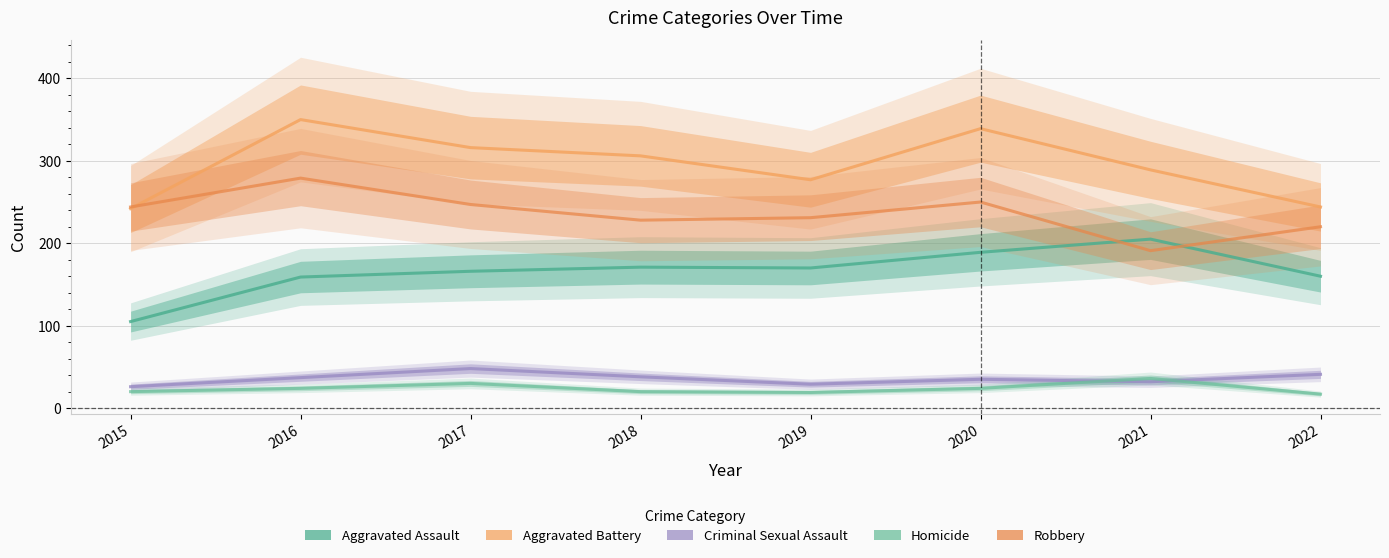

How many data points in Criminal Sexual Assault are above 37?

3